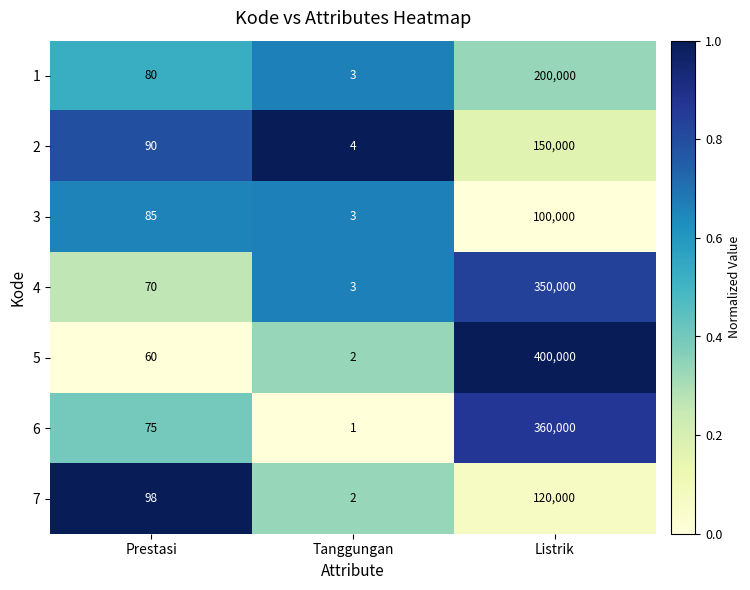

At which category is the sum across all series the highest?

Listrik